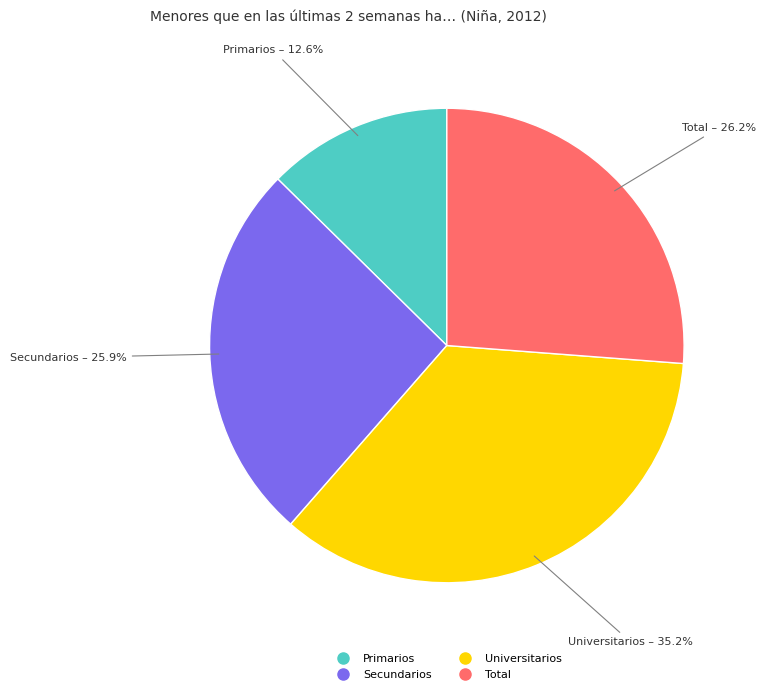

Which slice is the largest?

Universitarios